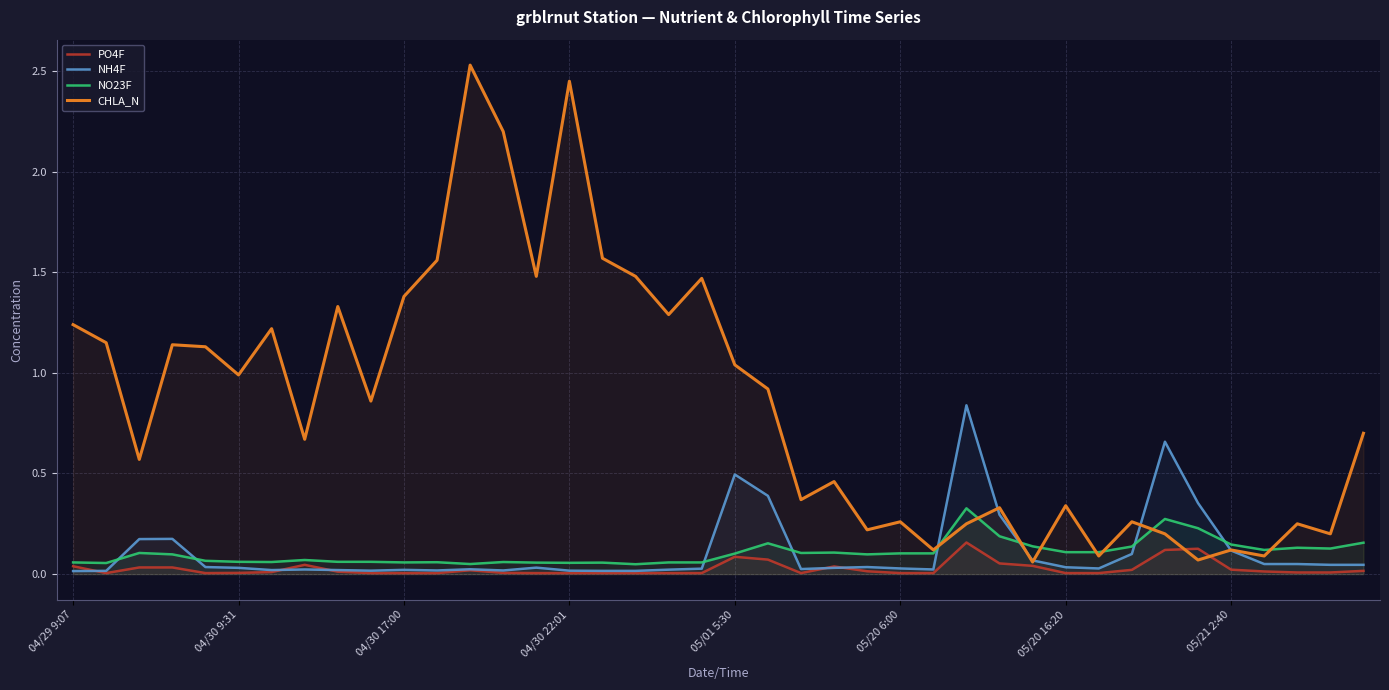

Rank the series by their maximum value, from highest to lowest.

CHLA_N, NH4F, NO23F, PO4F